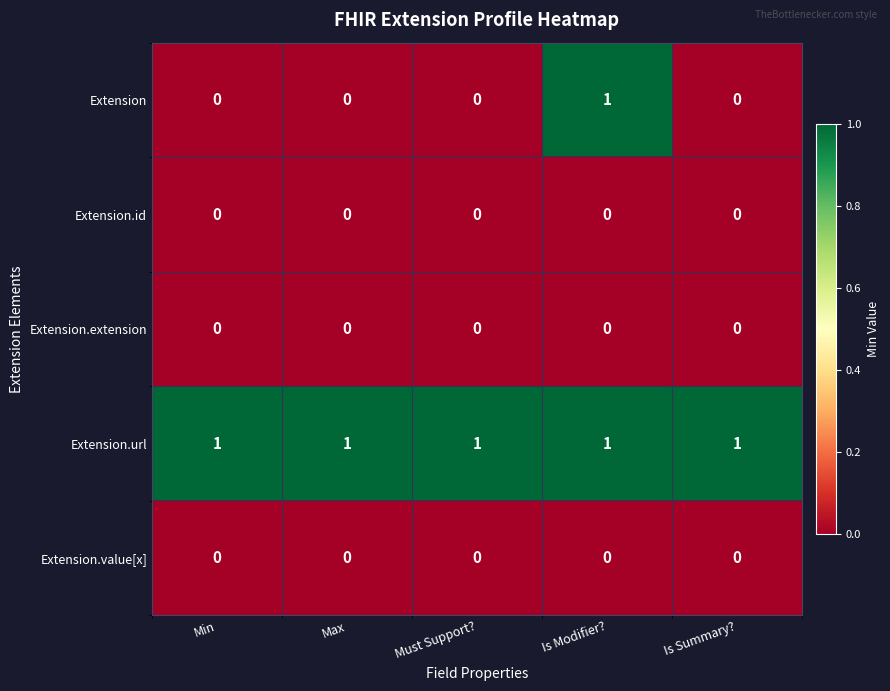

The value of Extension.value[x] at Is Modifier? is 0. True or false?

True